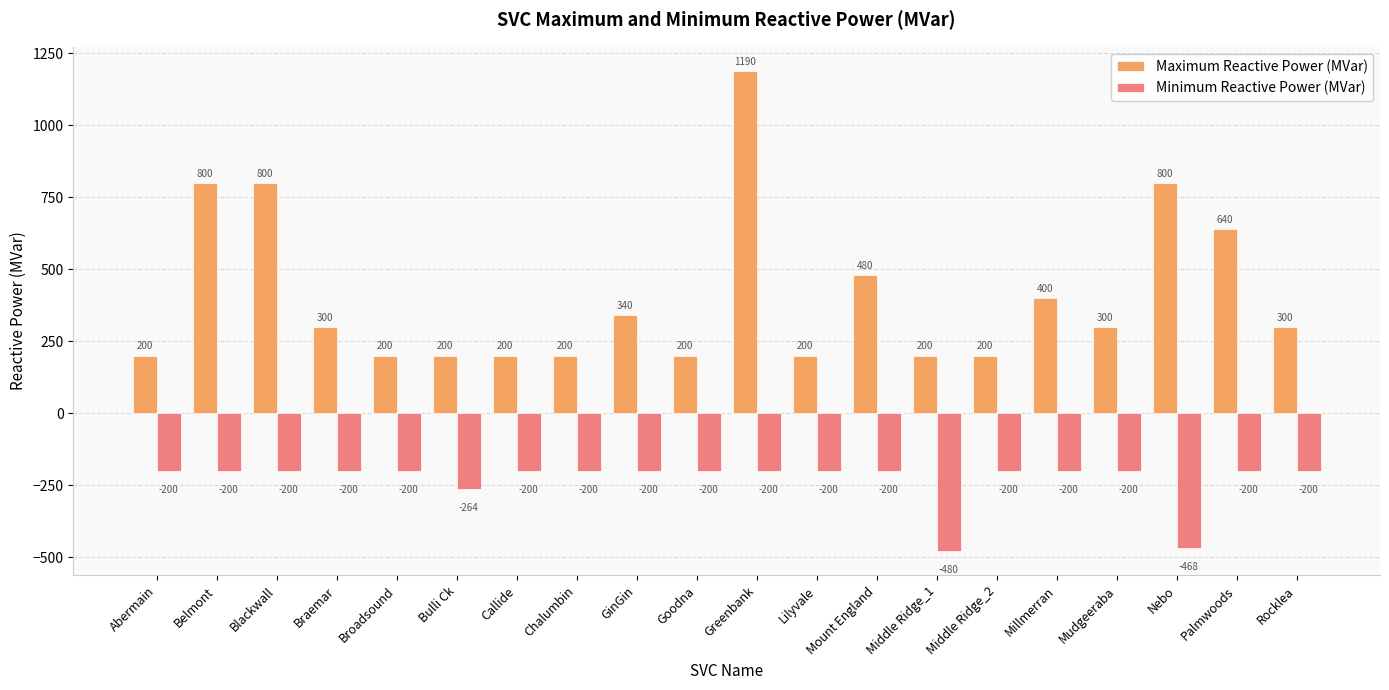

What is the difference between the maximum and minimum values in the Minimum Reactive Power (MVar) series?

280